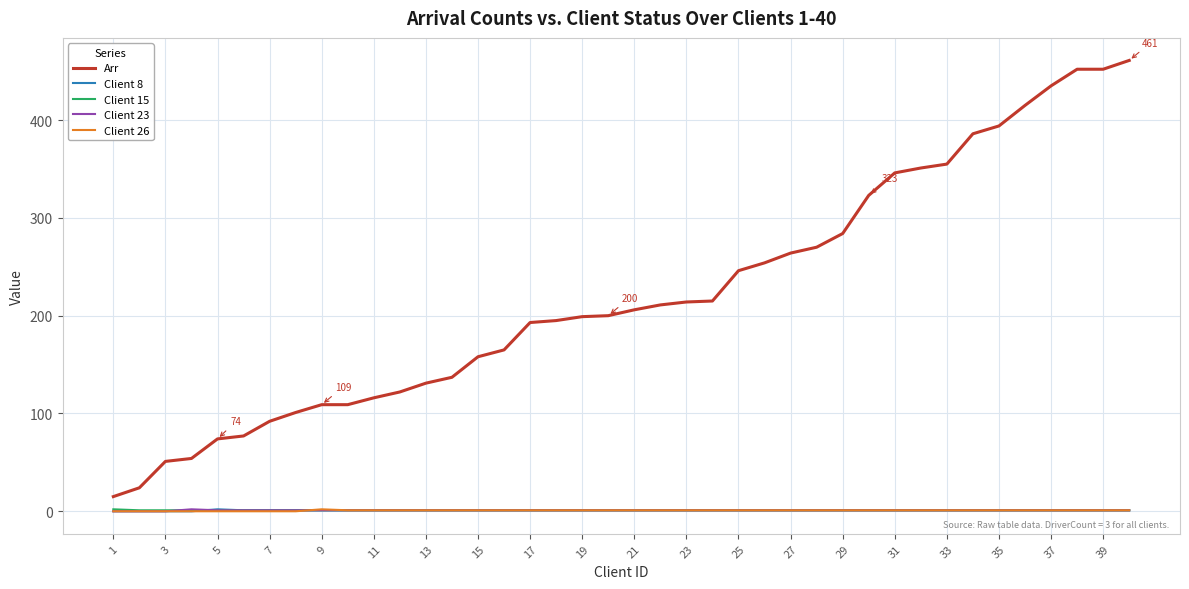

Which series has the widest spread of values?

Arr